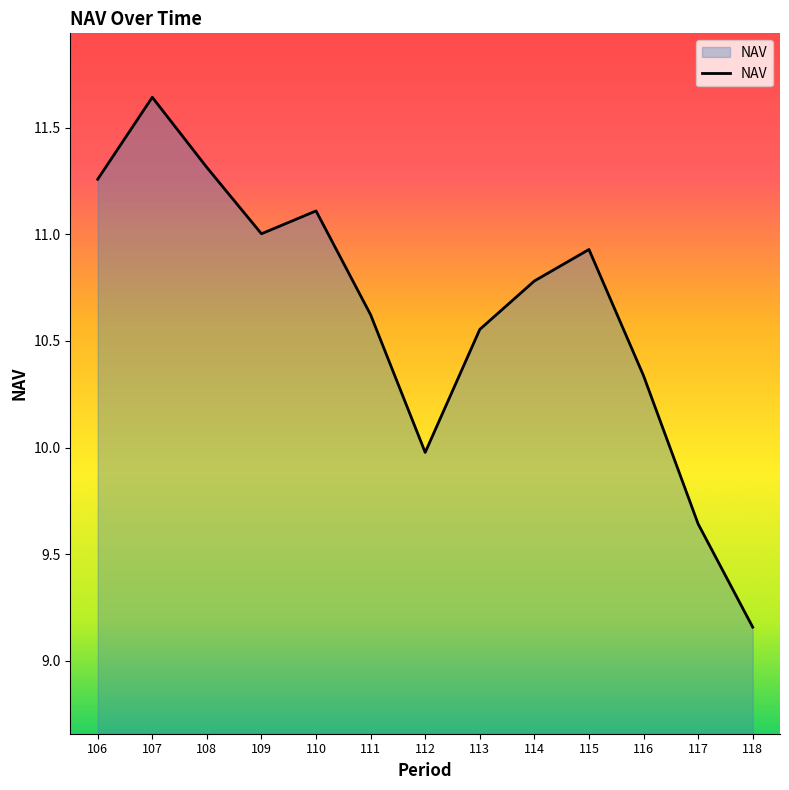

How many lines are shown in the chart?

1